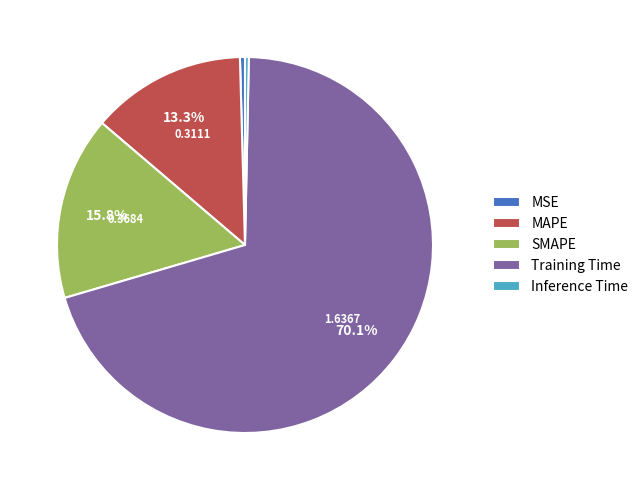

What is the largest slice in the pie chart?

Training Time